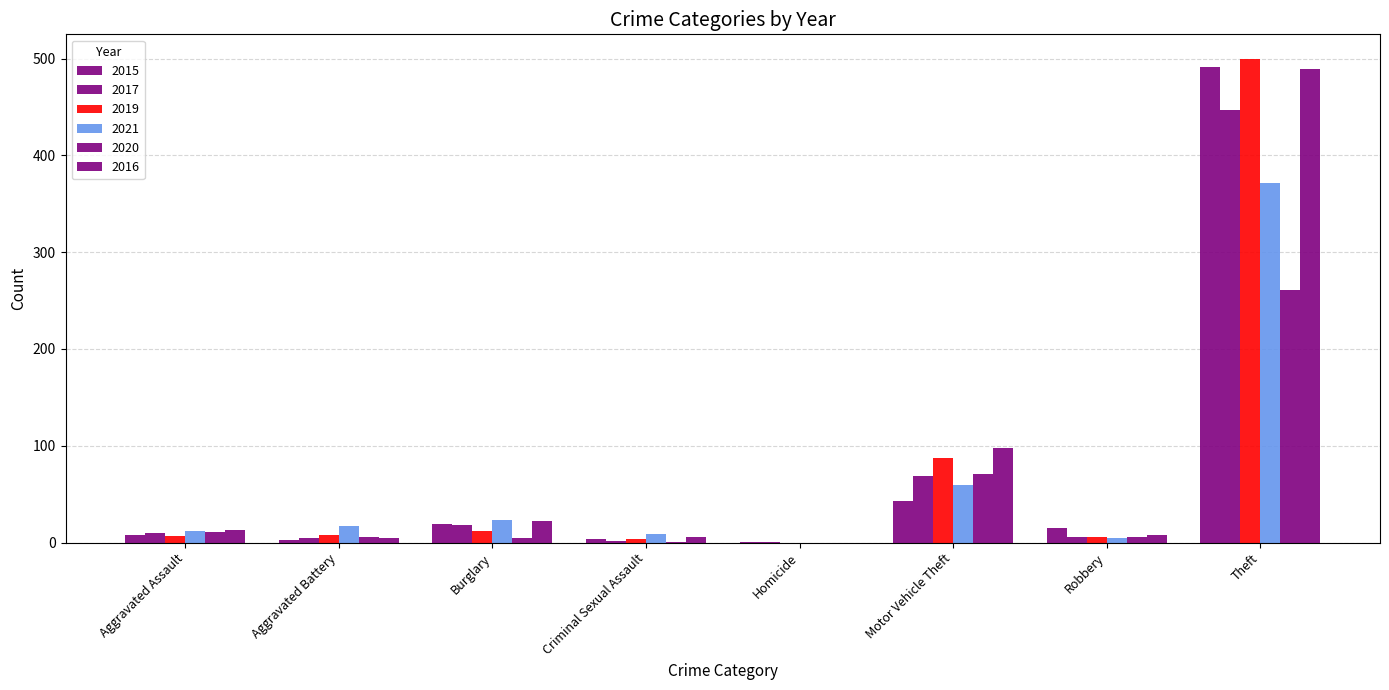

Which series has the largest total across all categories?

2016